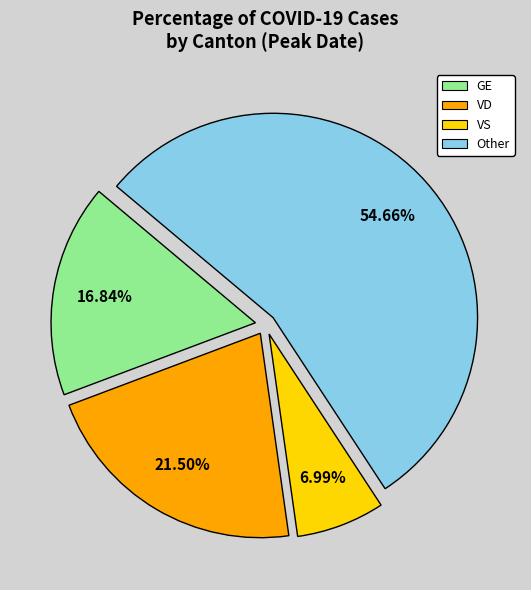

Rank the categories by value from highest to lowest.

Other, VD, GE, VS